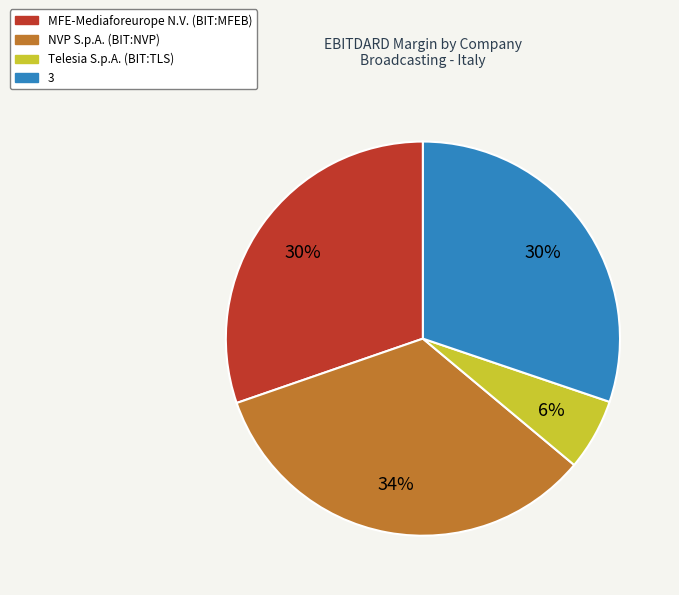

To the nearest percent, what is the difference between the MFE-Mediaforeurope N.V. (BIT:MFEB) and Telesia S.p.A. (BIT:TLS) slice percentages?

24%